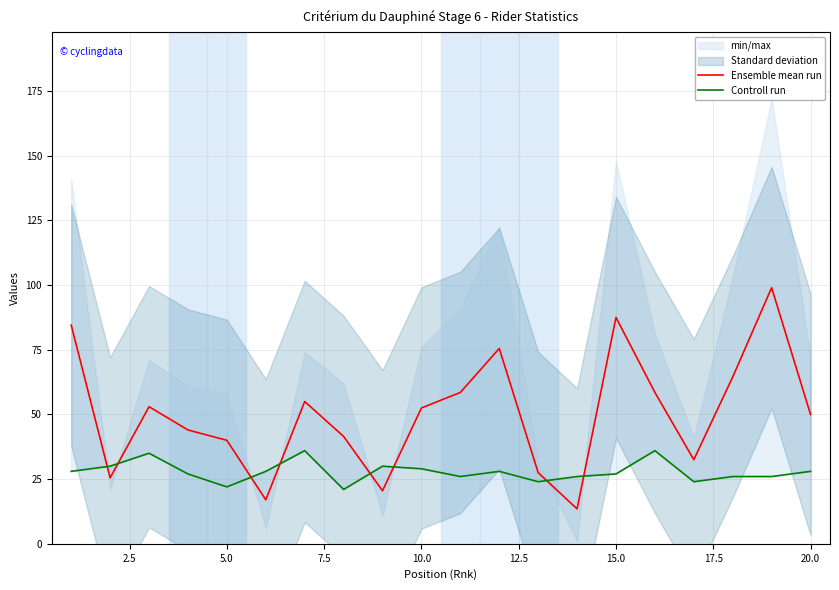

The value of Ensemble mean run at 15.0 is 42.6. True or false?

False